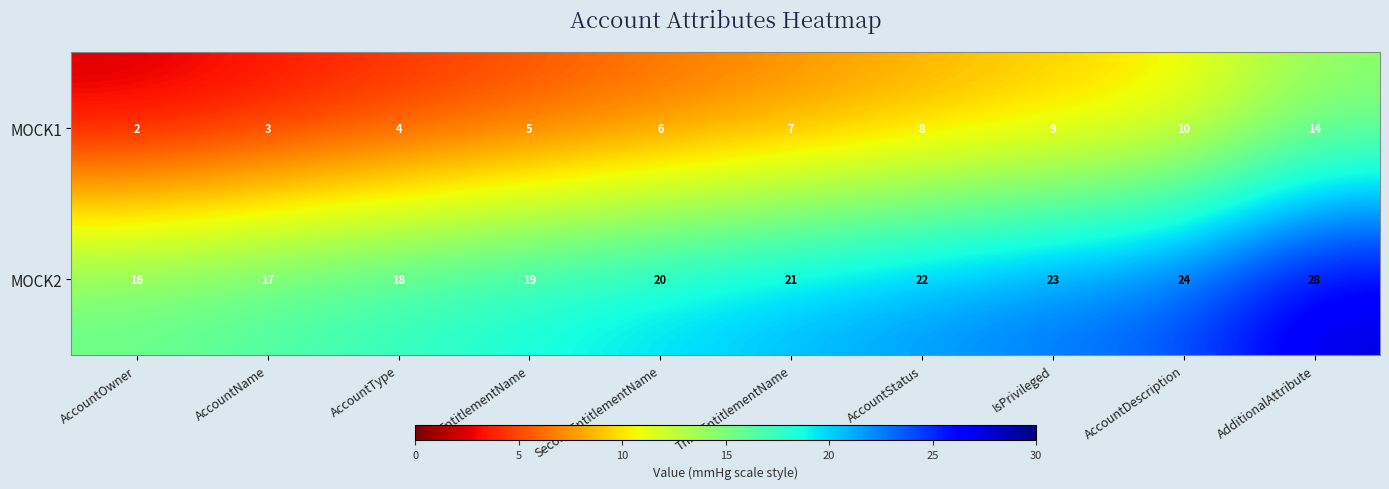

Where is MOCK1 nearest to the value 8?

AccountStatus